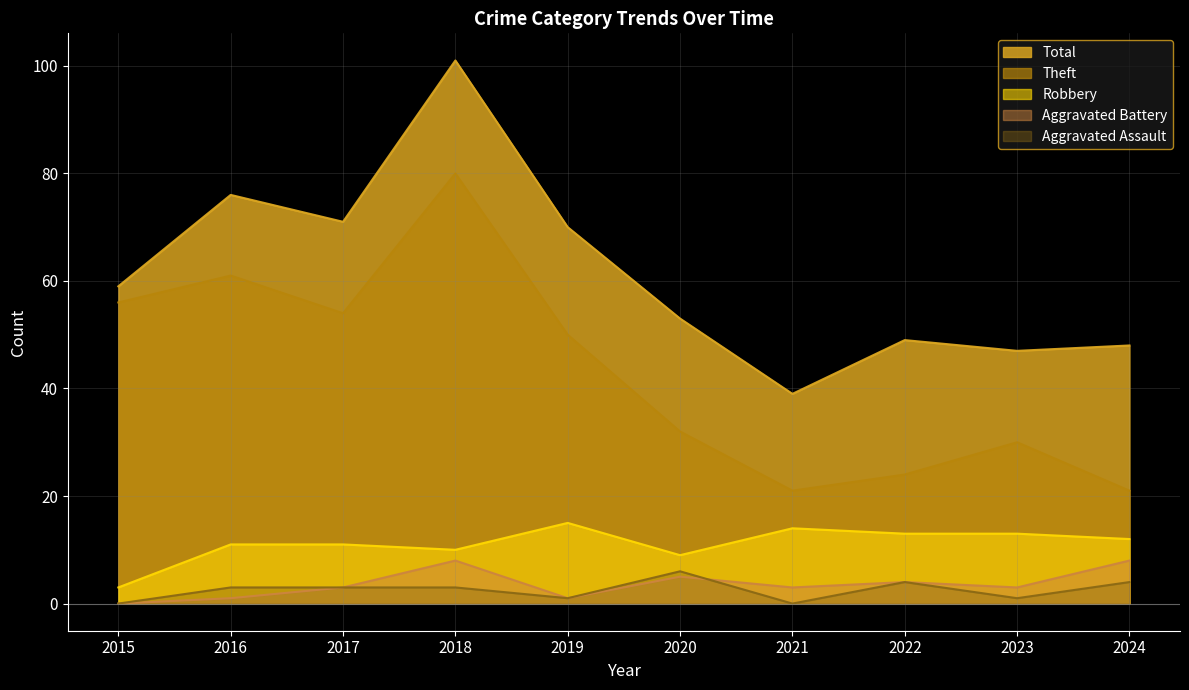

Where is Aggravated Assault nearest to the value 3?

2016